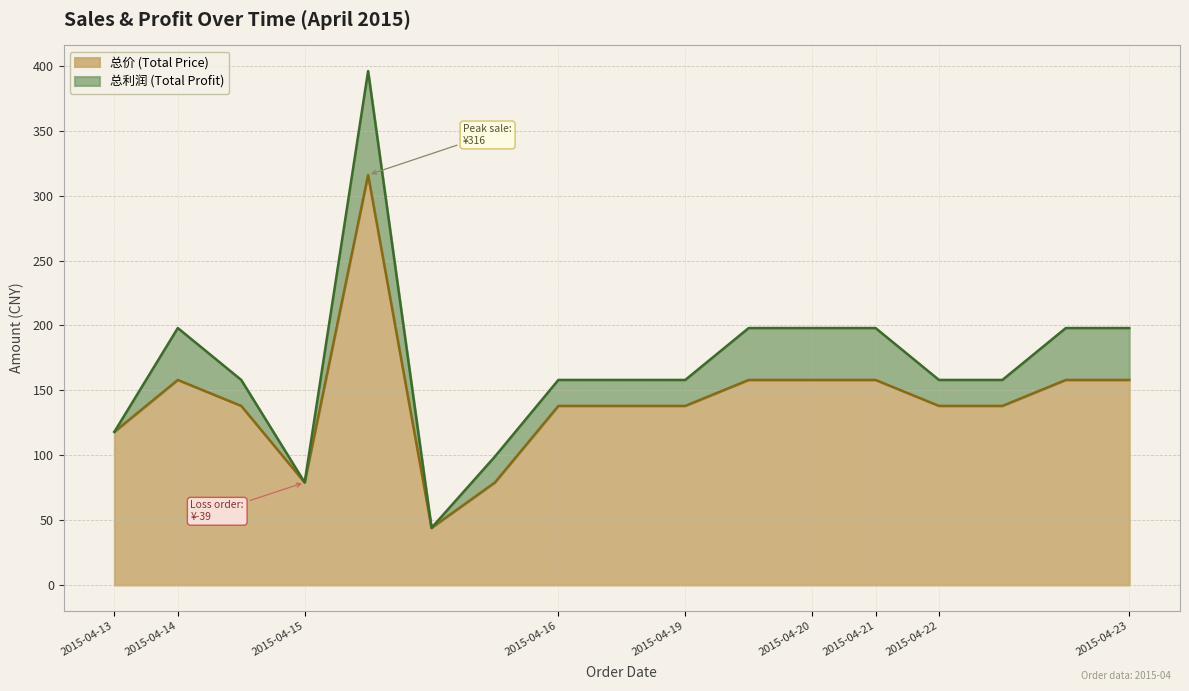

Where does the data first go above 138?

2015-04-14